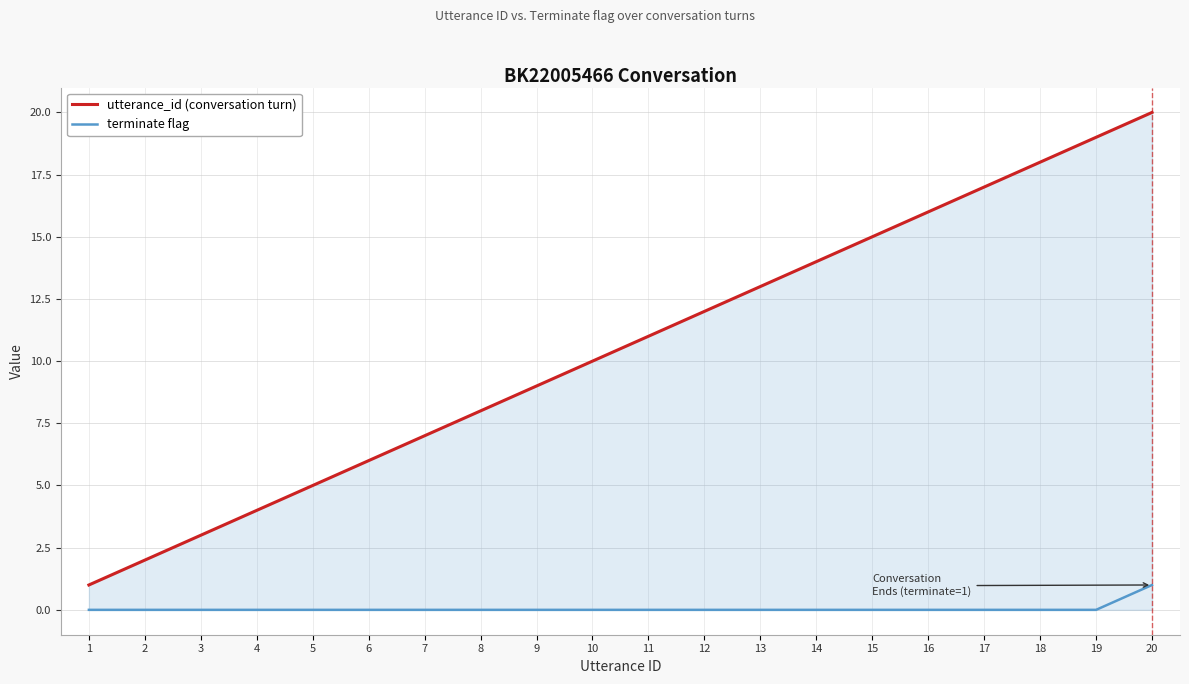

True or false: utterance_id (conversation turn) and terminate flag cross at least once.

False